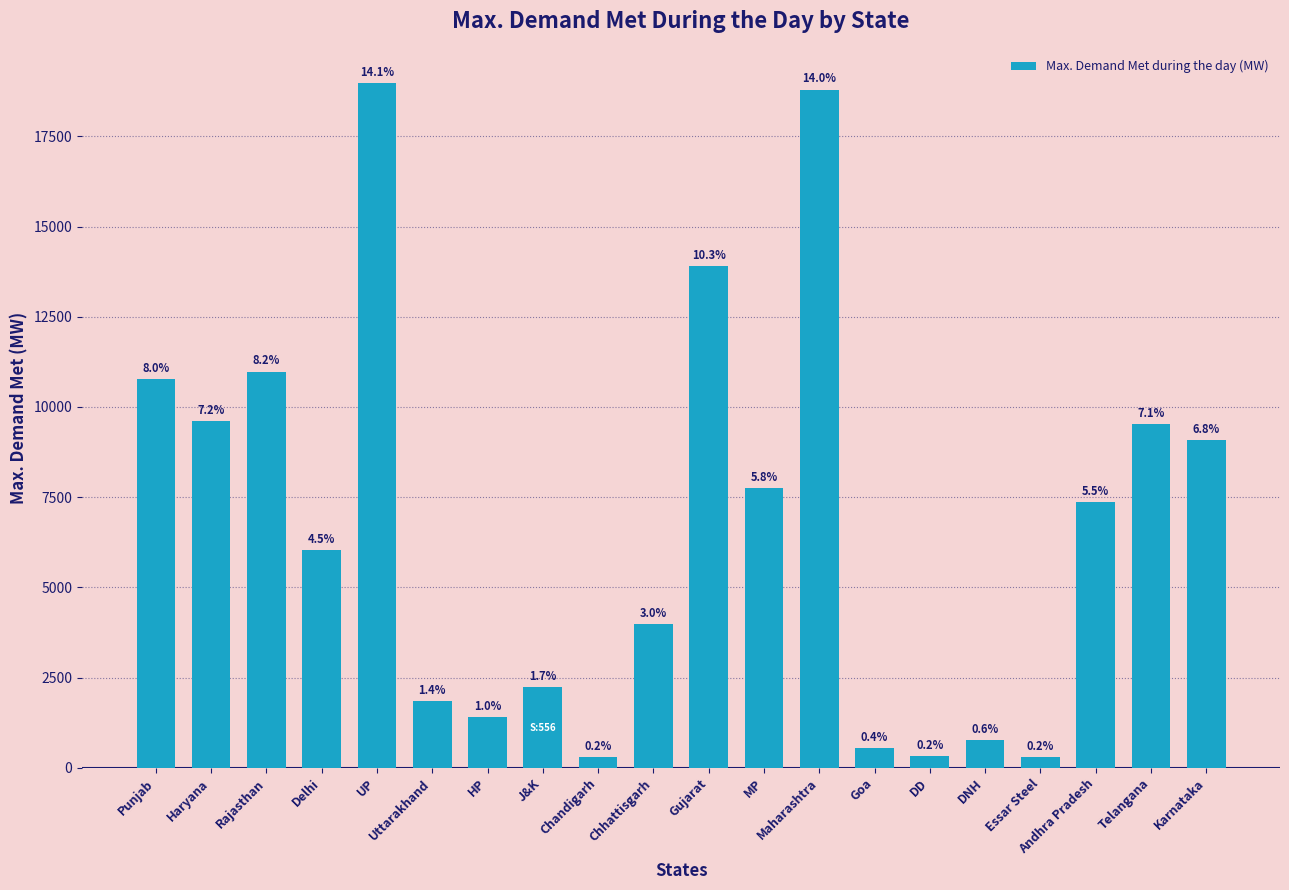

What is the maximum value shown in the chart?

18980